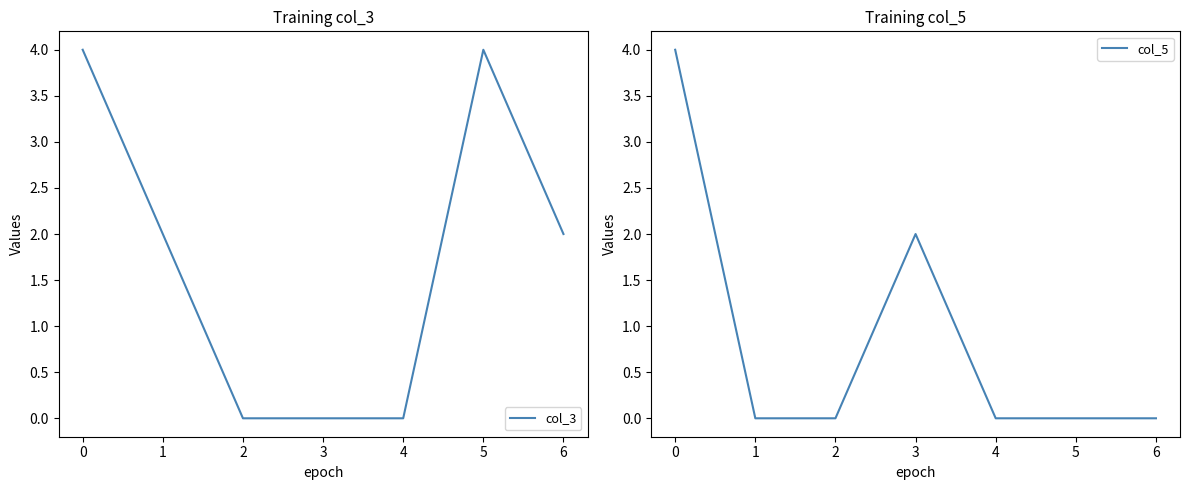

The col_3 series shows -3 at 4. True or false?

False